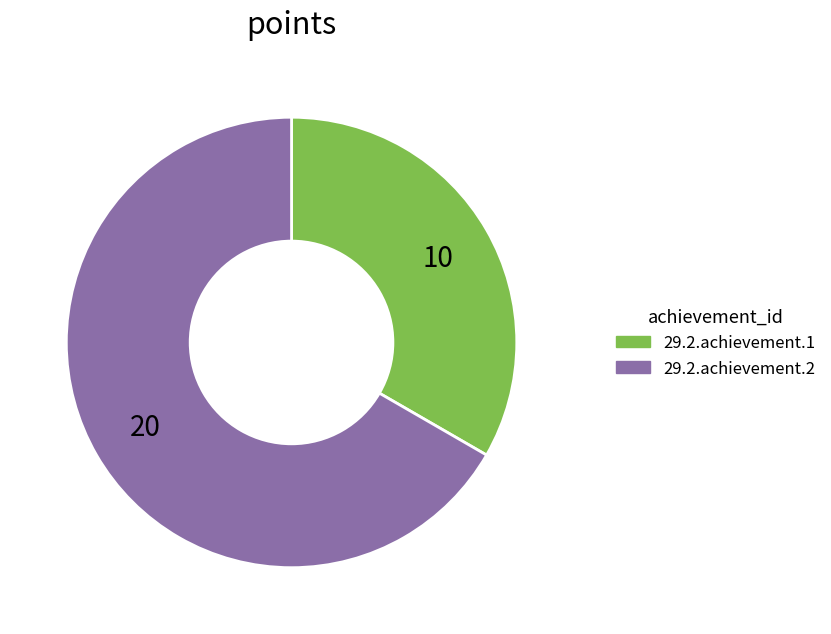

Is the sum of 29.2.achievement.1 and 29.2.achievement.2 greater than half?

Yes